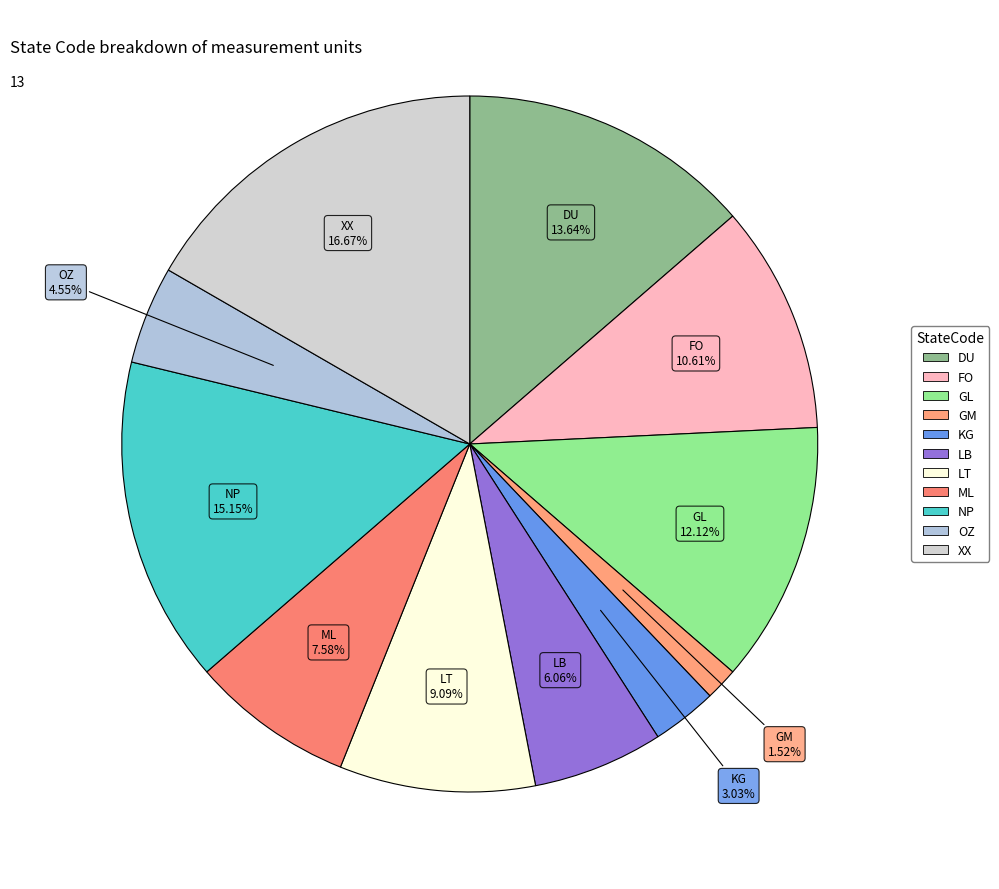

Is it true that GL is 12% of the pie?

True